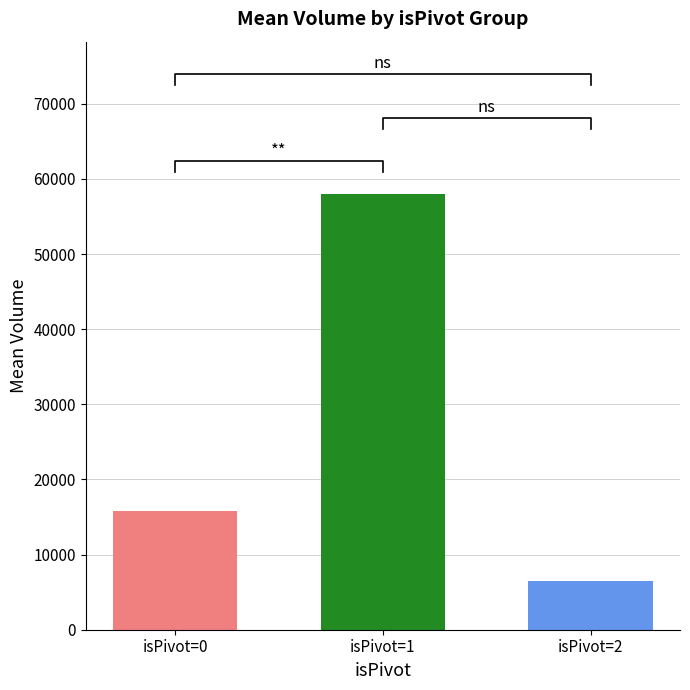

Rank the series by their maximum value, from highest to lowest.

isPivot=1, isPivot=0, isPivot=2